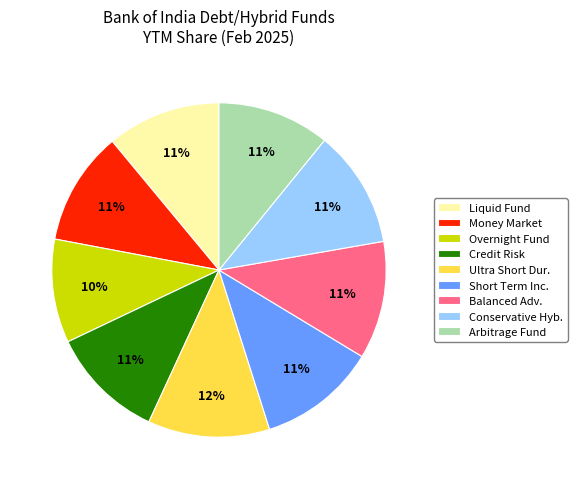

Is the sum of Short Term Inc. and Credit Risk greater than half?

No